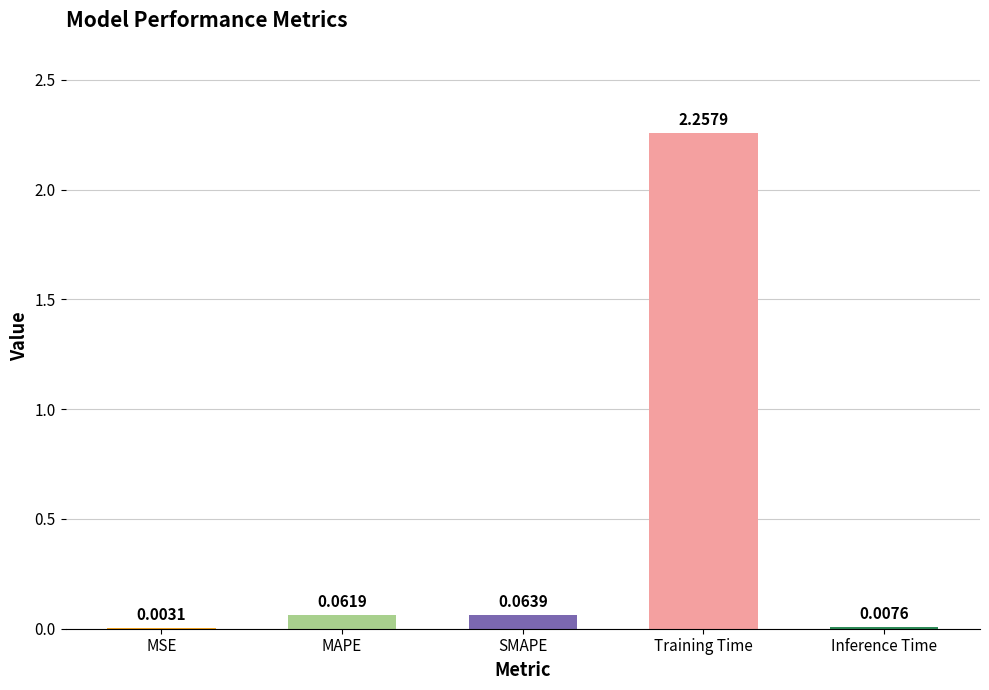

Which category has the highest value across all series?

Training Time